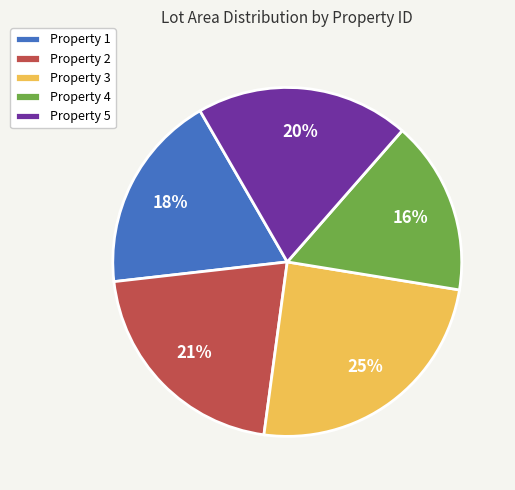

Does any single category account for the majority?

No